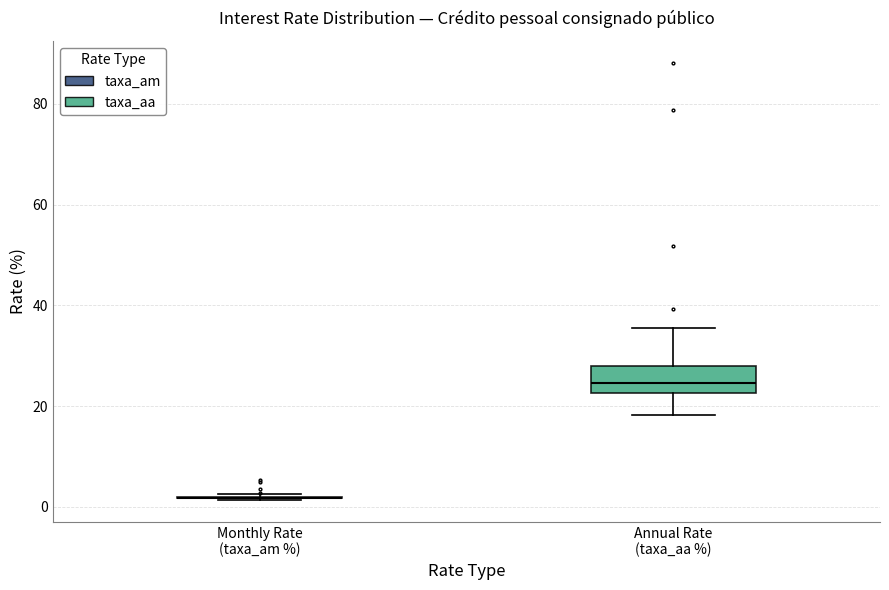

Where does the lower whisker of the box for Annual Rate (taxa_aa %) end on the y-axis? The values are not printed on the chart, so give them approximately, as read against the axis.

18